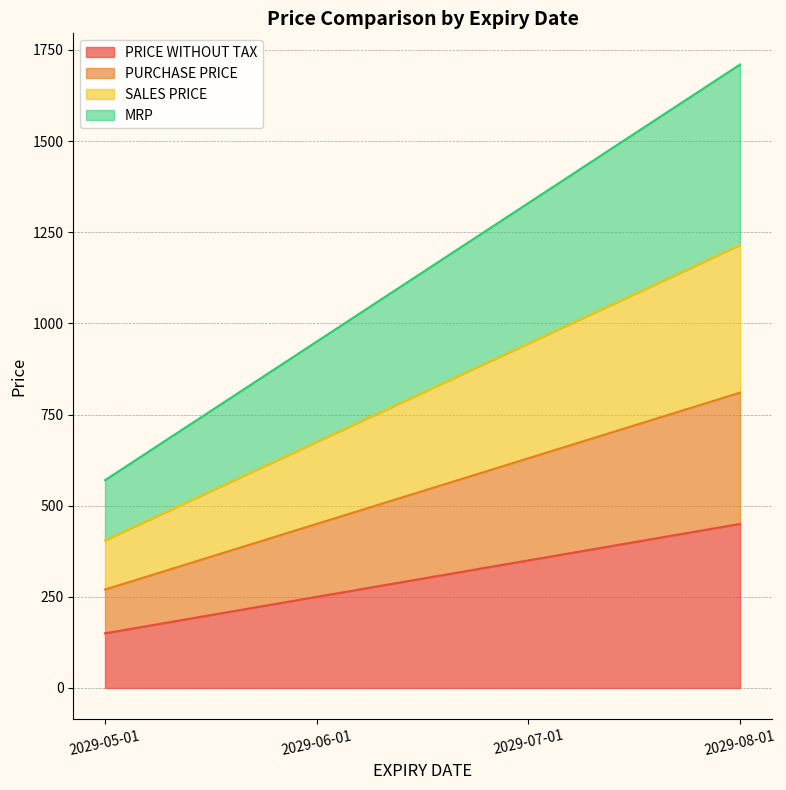

Is it true that SALES PRICE equals 581 at 2029-05-01?

False